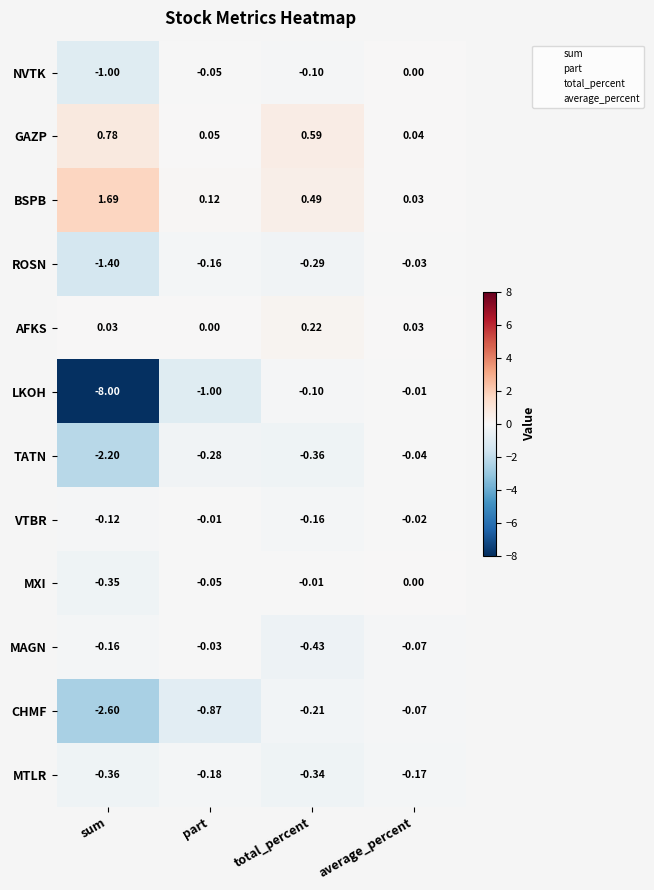

Which series has the largest total across all categories?

BSPB